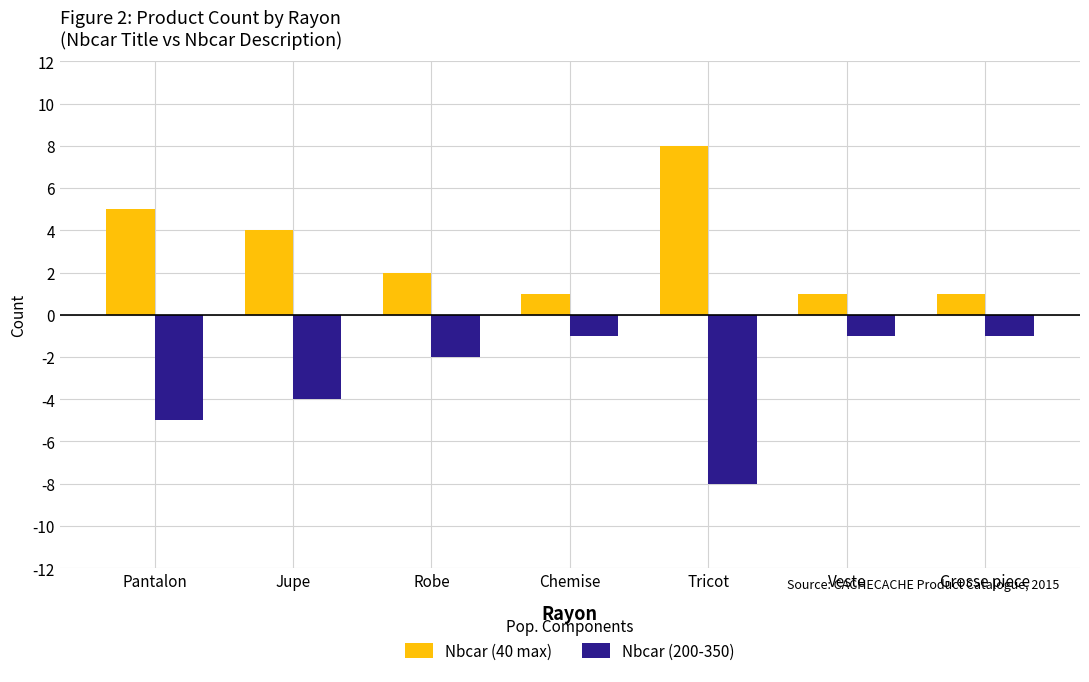

List the series in order of their overall mean, lowest first.

Nbcar (200-350), Nbcar (40 max)